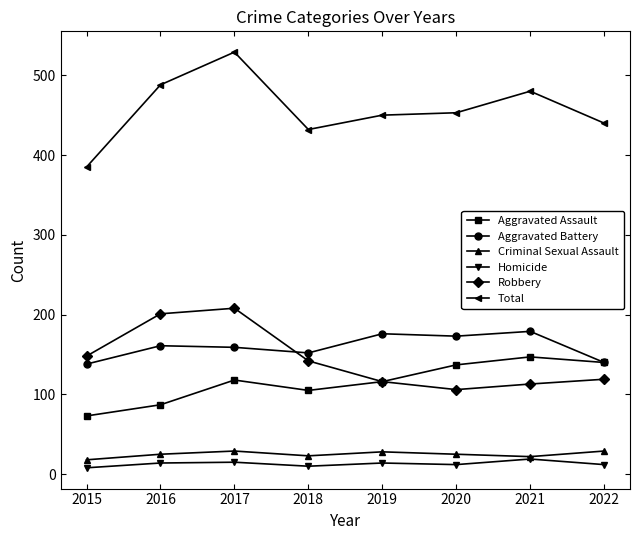

How many data points does each series have?

8